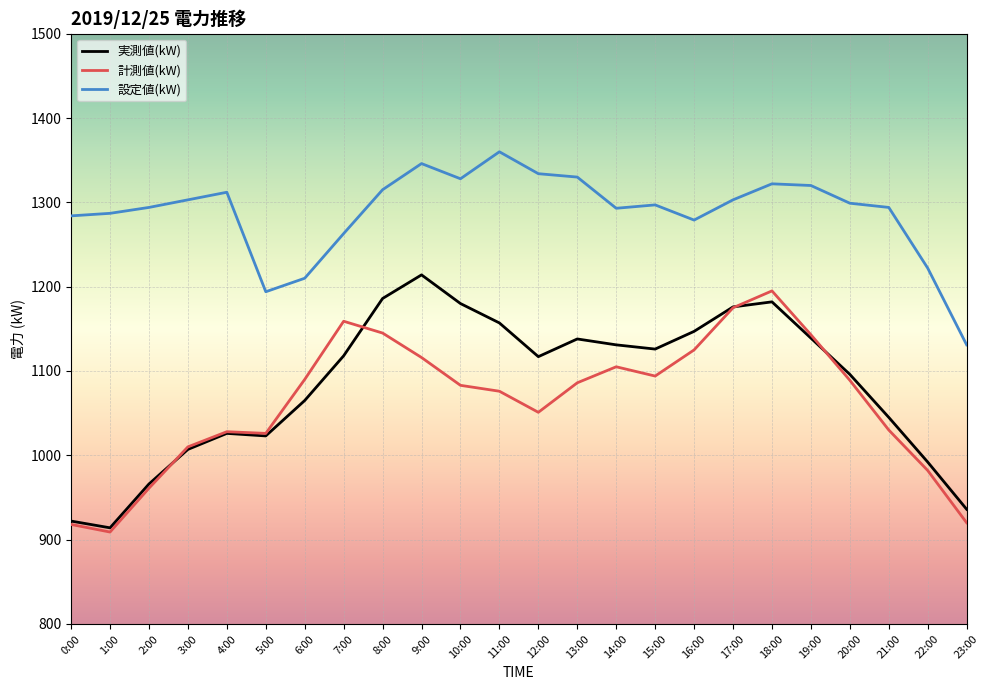

What is the average value of the 実測値(kW) series?

1083